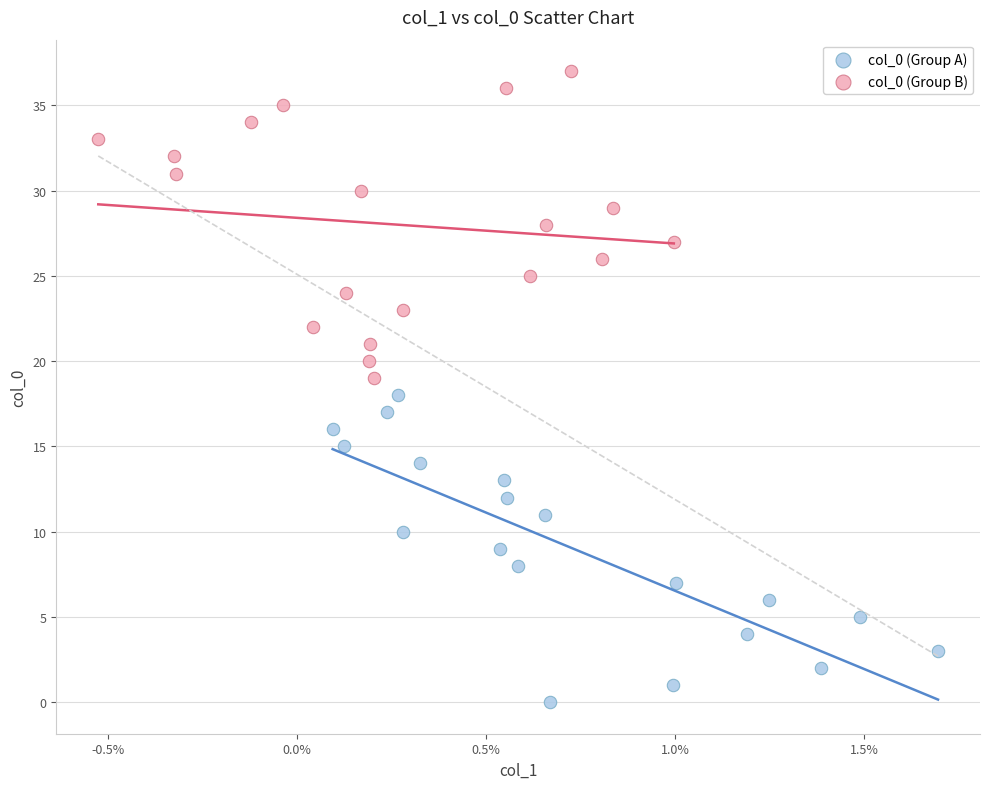

Which series reaches the maximum Y coordinate?

col_0 (Group B)